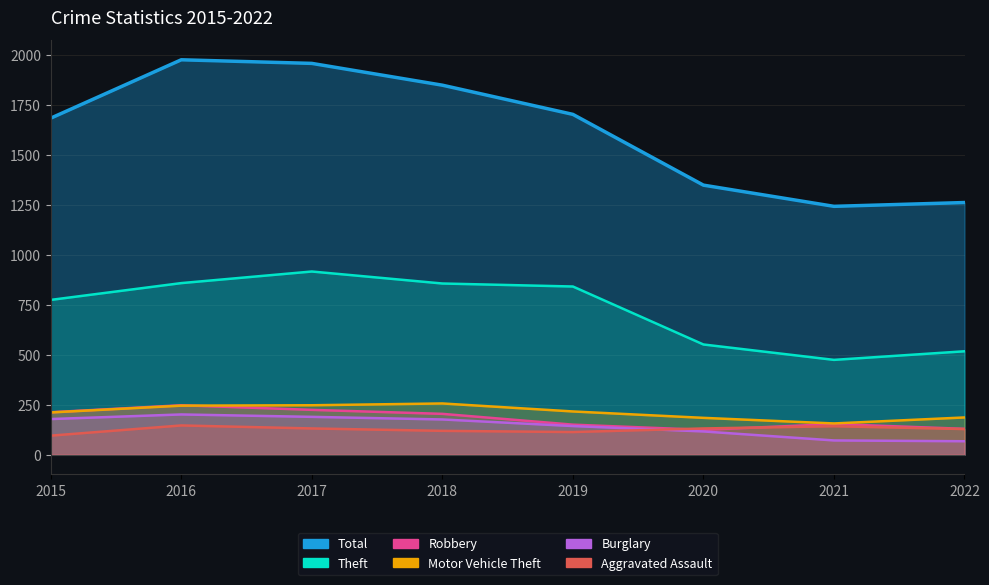

True or false: Aggravated Assault has more than 2 interior local peaks.

False